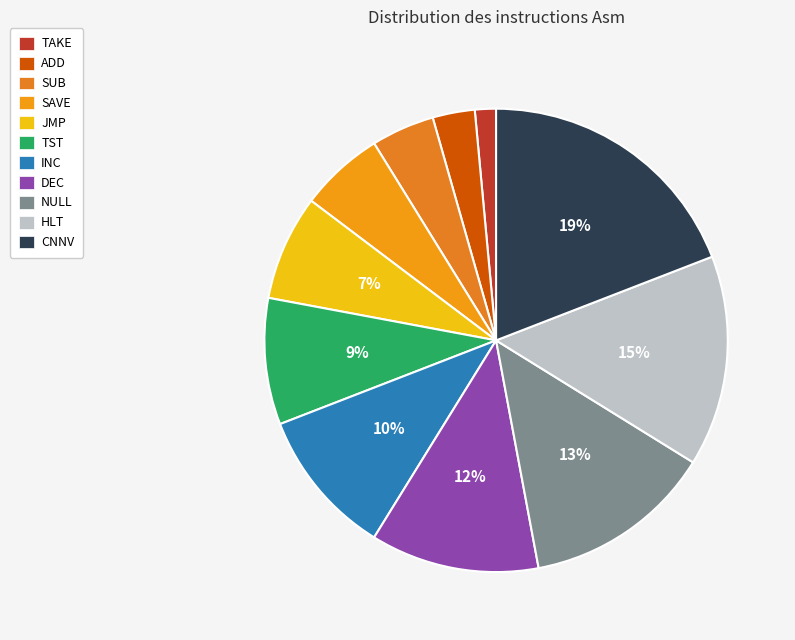

To the nearest percent, what percentage of the pie is ADD?

3%